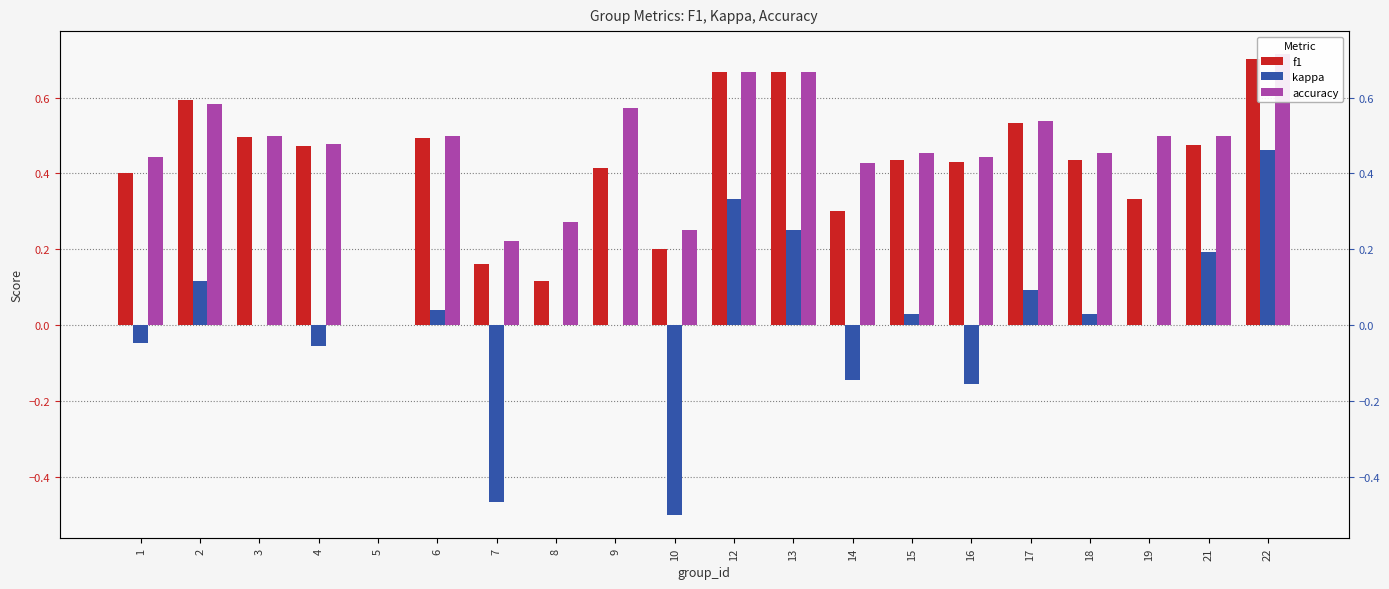

What is the total value across all series at 19?

0.8